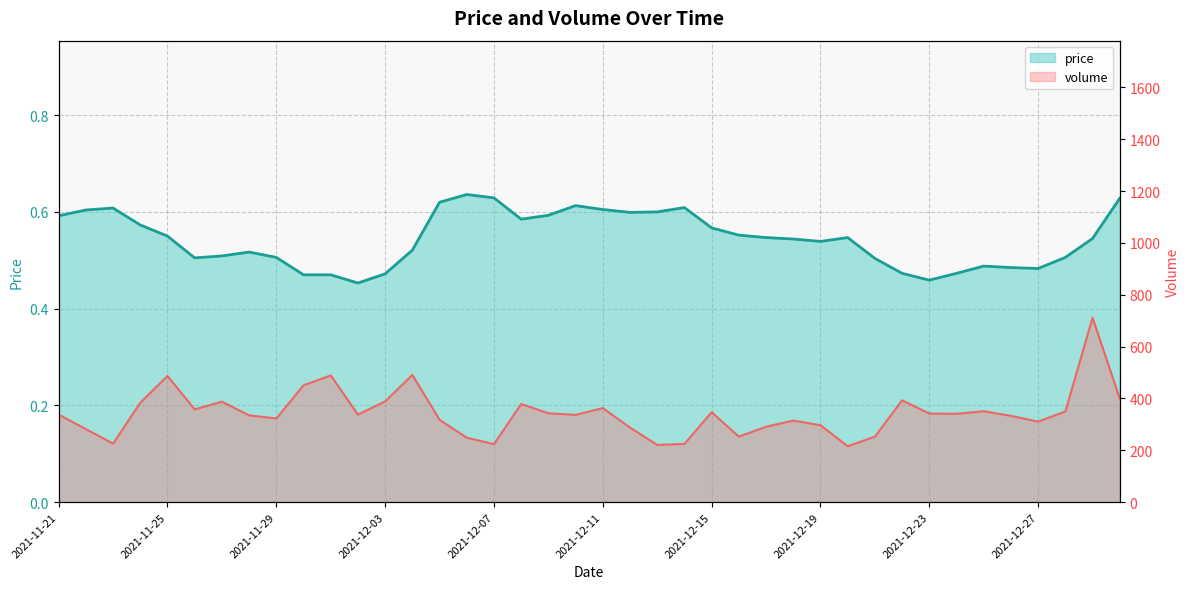

At which category does price reach its first local valley?

2021-11-26